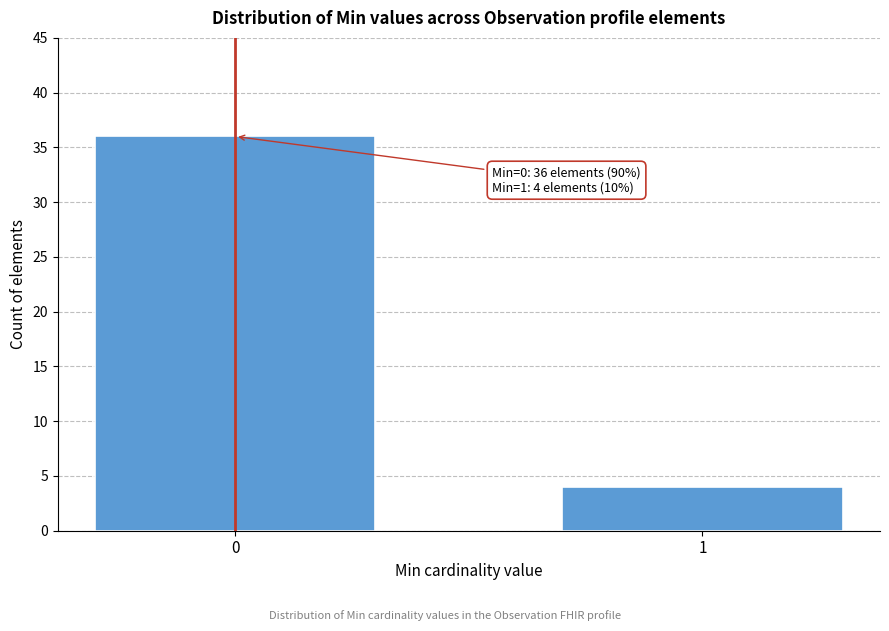

Reading right to left, list all the values displayed in this chart.

4	36